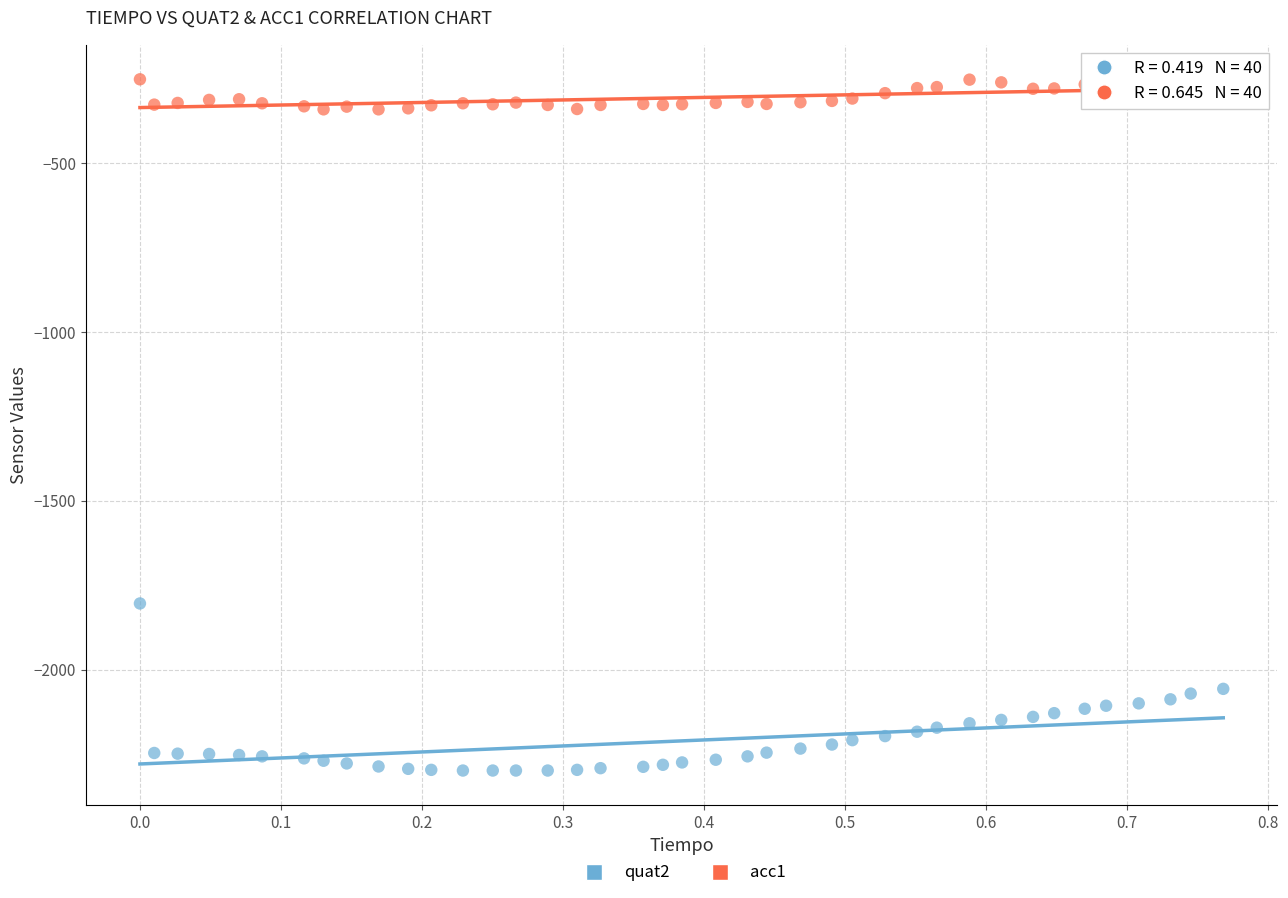

Which series reaches the maximum Y coordinate?

acc1